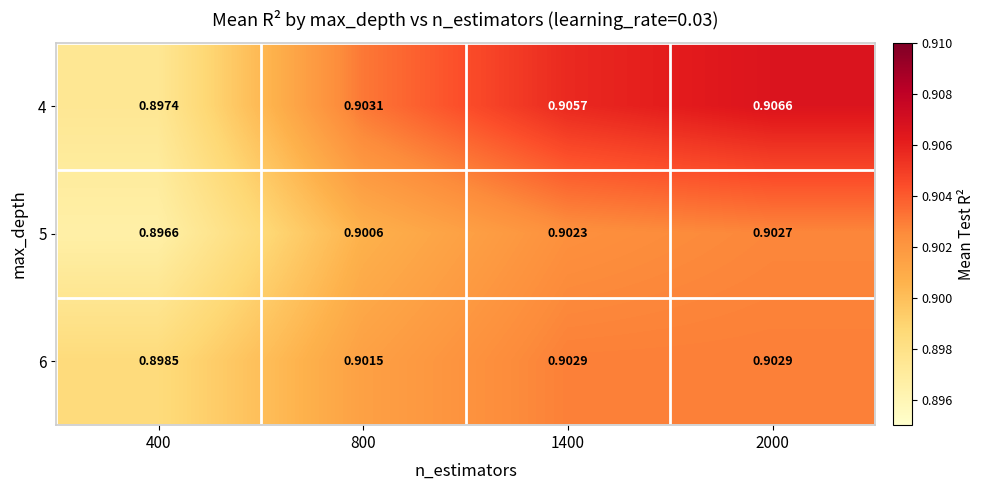

Is the value of 4 at 2000 greater than the value of 5 at 2000?

Yes